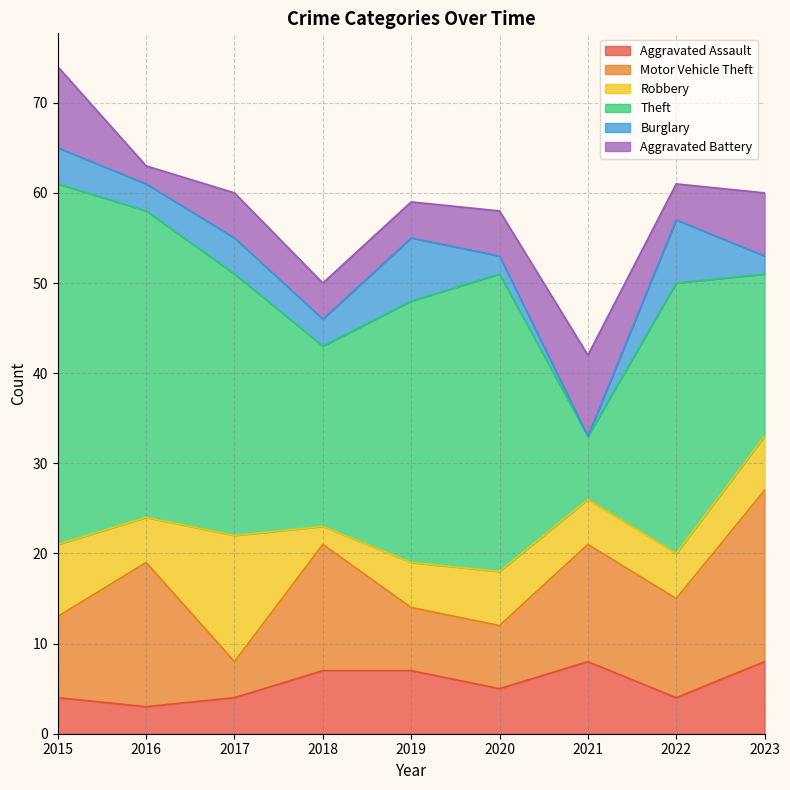

What is the value of the Robbery point at the 7th from the left?

5